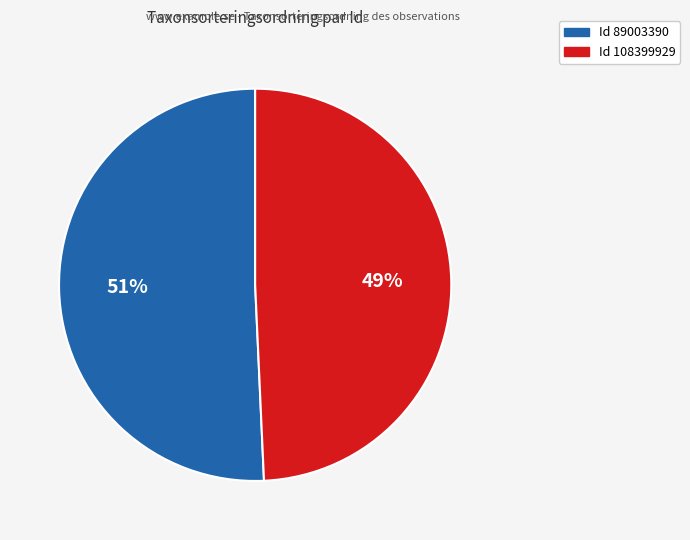

Does any single category account for the majority?

Yes